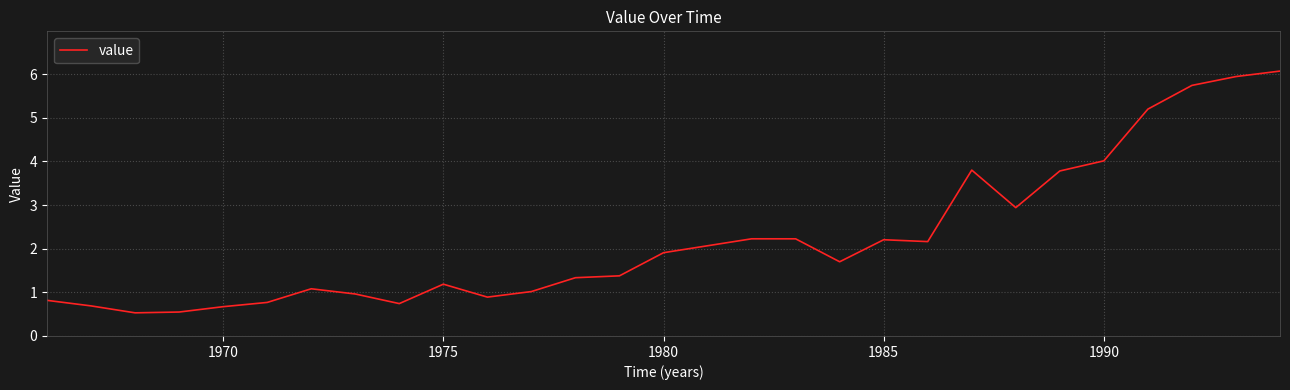

What is the difference between the maximum and minimum values?

5.5